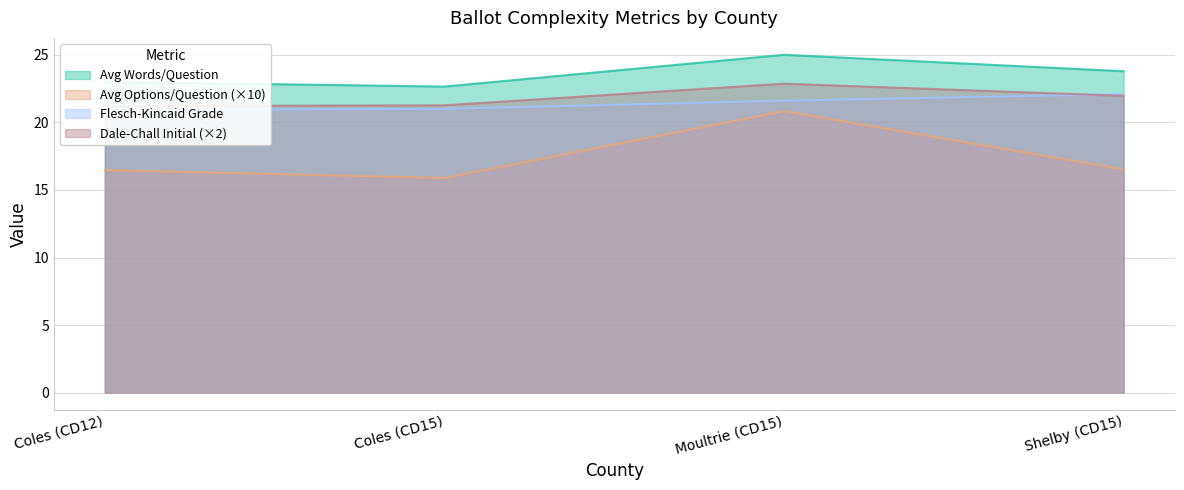

Where is flesch_kincaid_grade nearest to the value 21?

Coles (CD15)